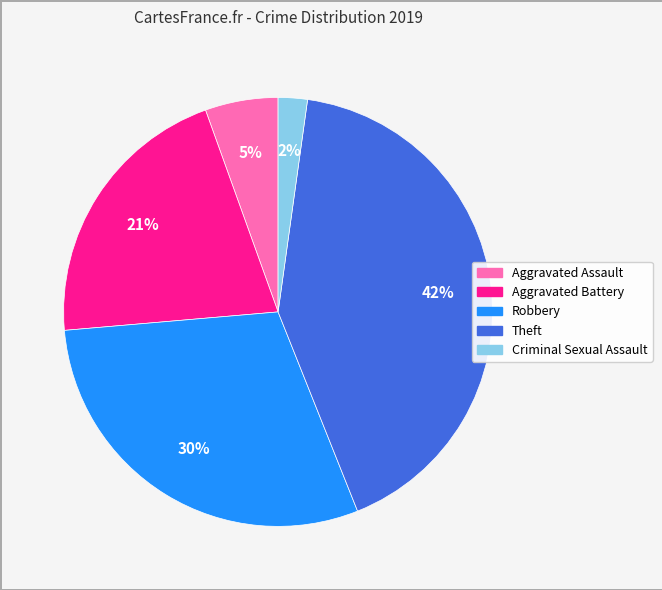

Combined, do Aggravated Battery and Robbery account for over 50%?

Yes